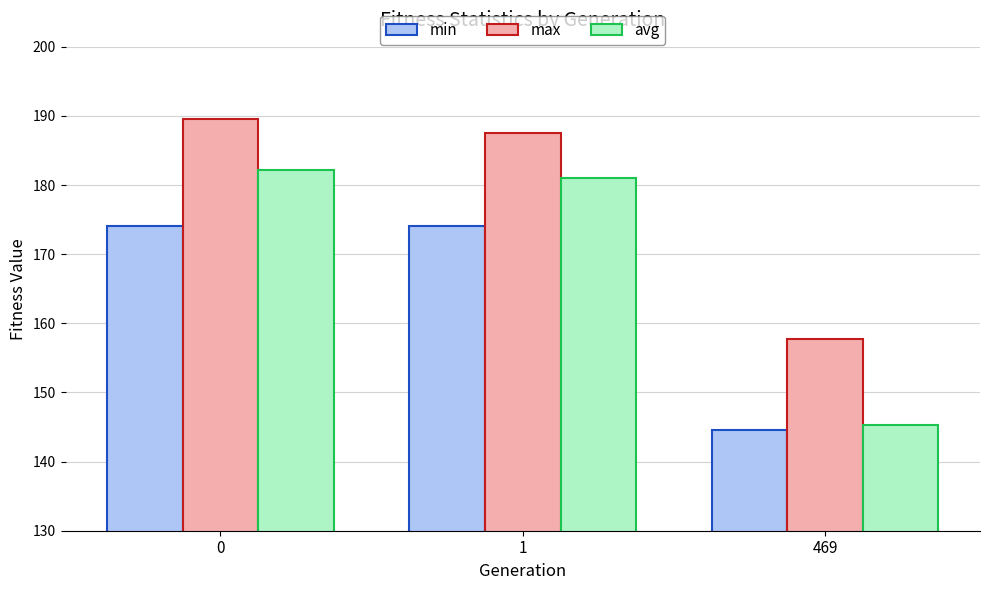

What is the greatest value displayed?

189.5